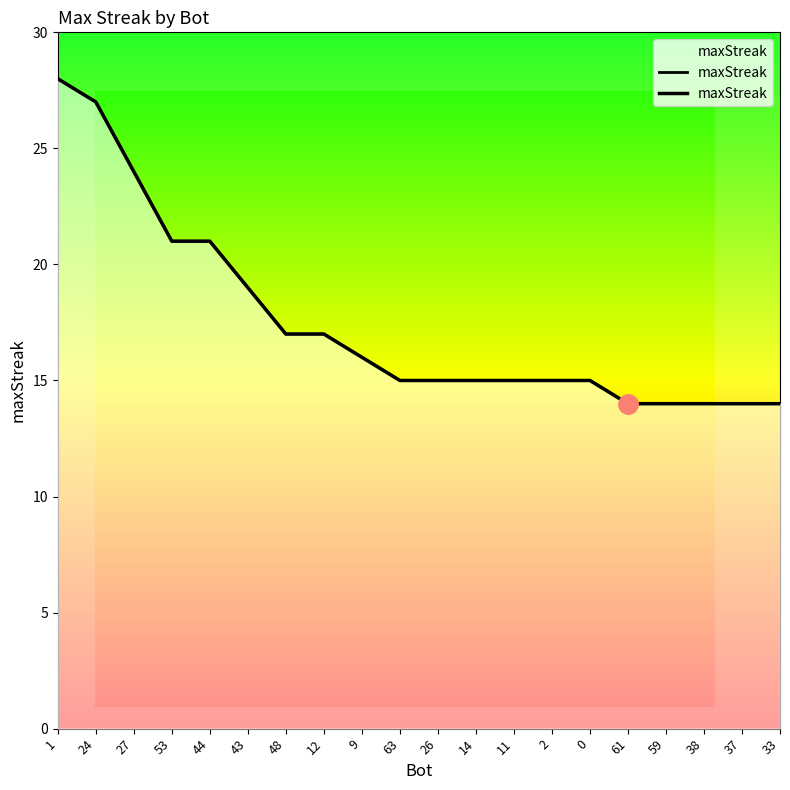

At which label does the data first exceed 15?

1